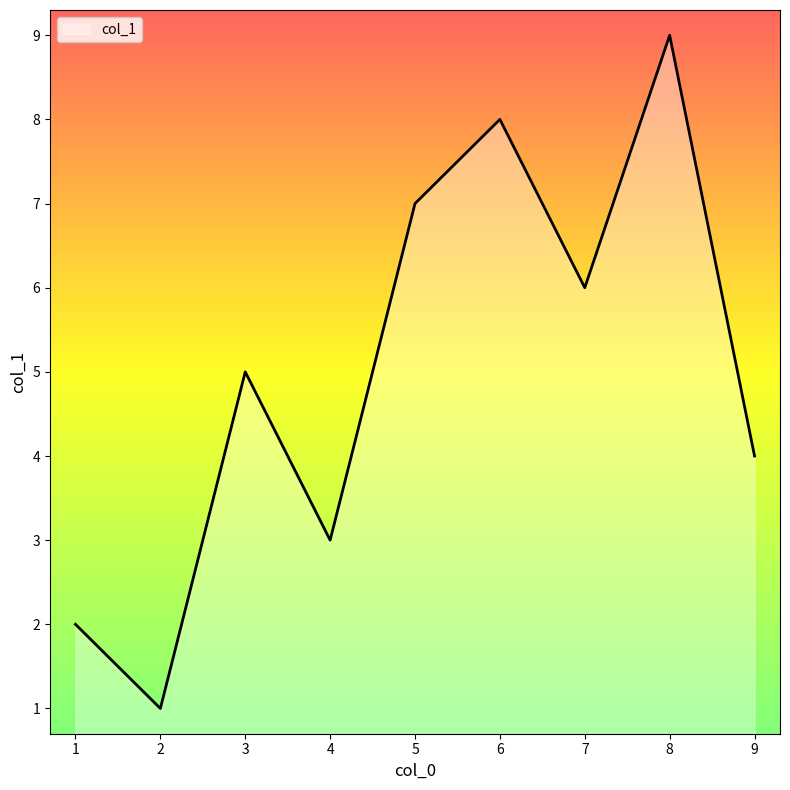

Where is the data nearest to the value 5?

3